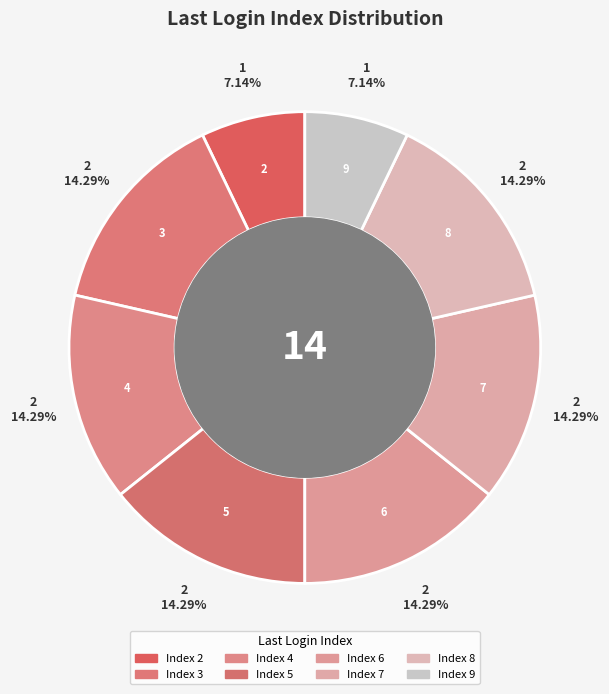

Count the number of slices in the pie.

8